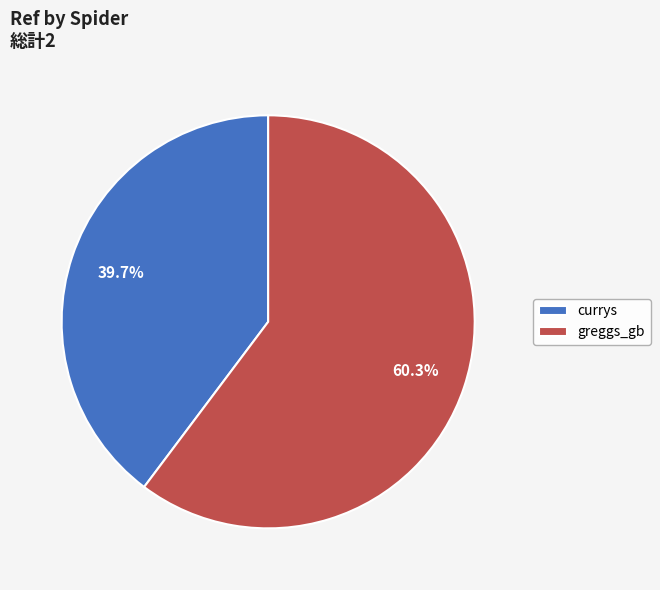

What percentage is the greggs_gb slice, to the nearest percent?

60%